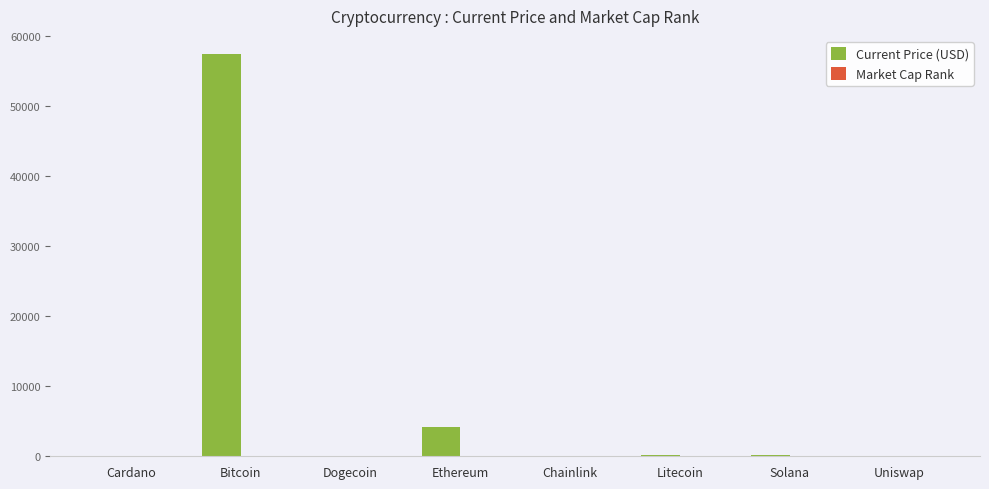

True or false: Current Price (USD) has a value of 39750.1 at Bitcoin.

False